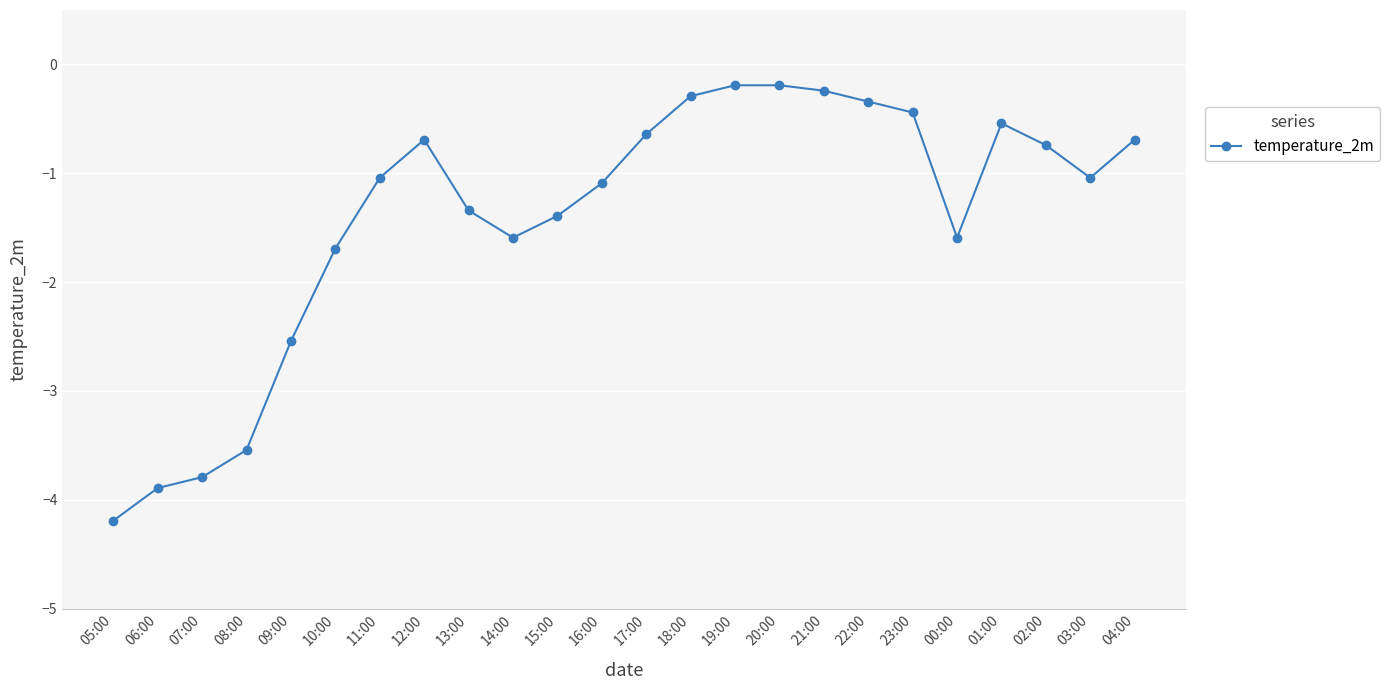

How many data points are less than -1?

13